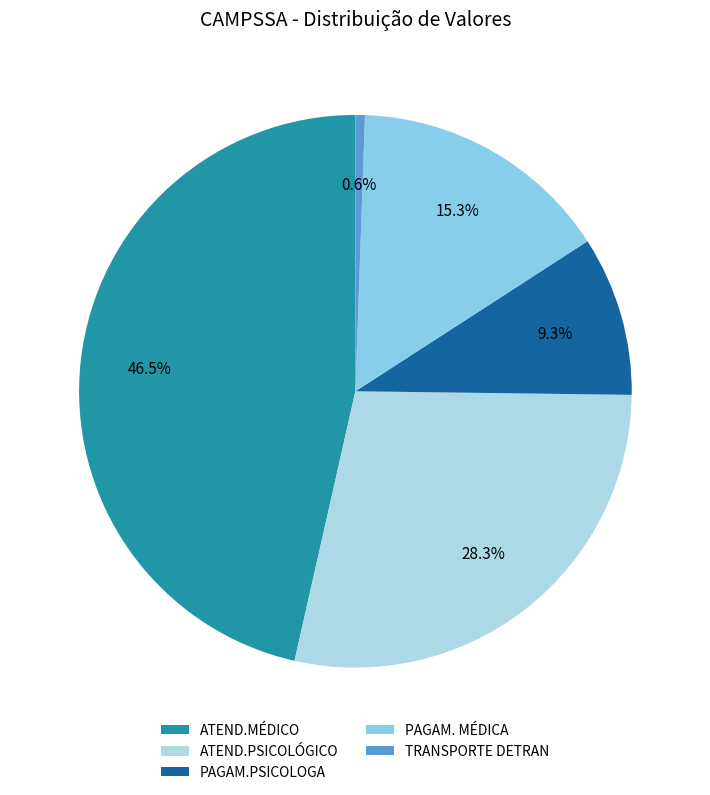

Between ATEND.MÉDICO and TRANSPORTE DETRAN, which is larger?

ATEND.MÉDICO